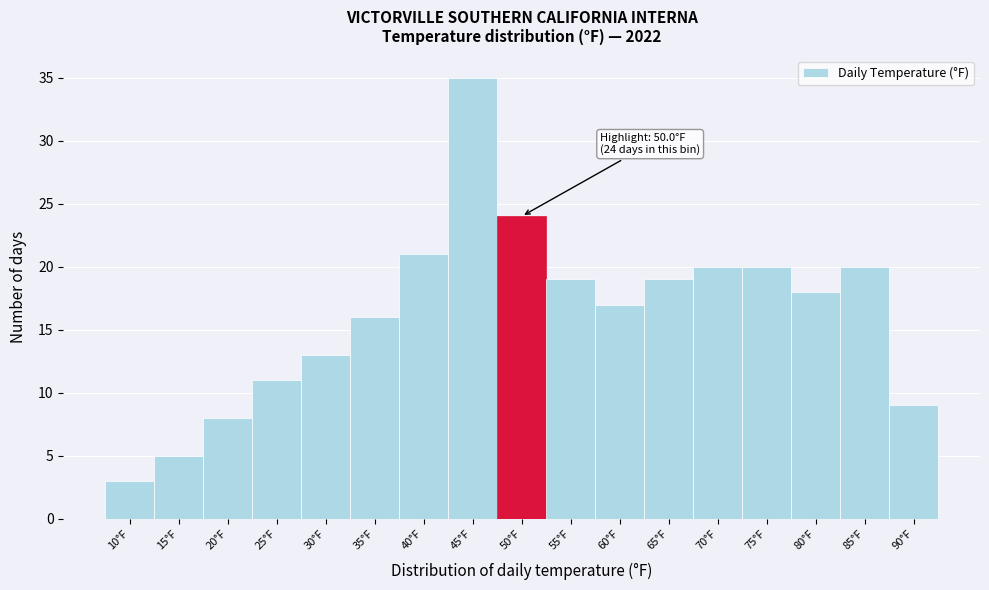

Reading left to right, extract all data points from this chart.

10°F=3	15°F=5	20°F=8	25°F=11	30°F=13	35°F=16	40°F=21	45°F=35	50°F=24	55°F=19	60°F=17	65°F=19	70°F=20	75°F=20	80°F=18	85°F=20	90°F=9